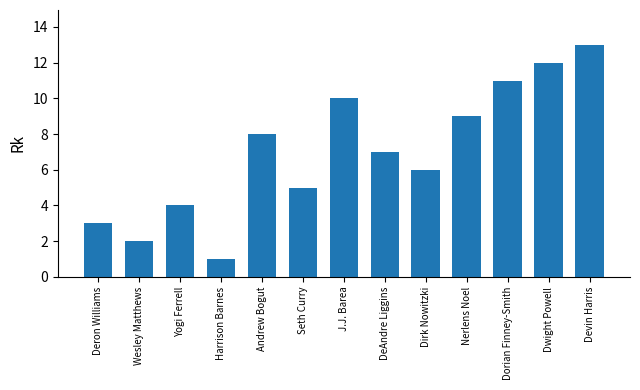

The chart shows a value of 9 at DeAndre Liggins. True or false?

False